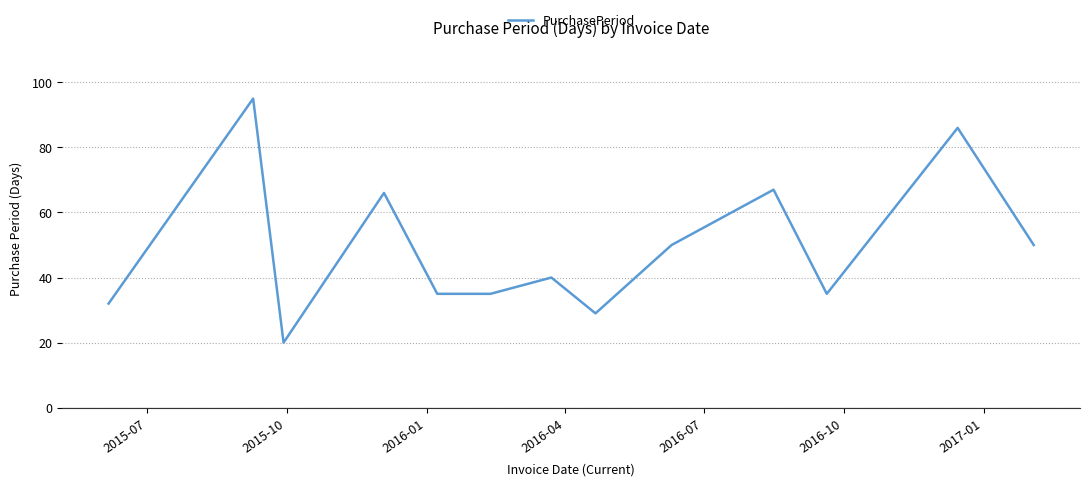

What is the difference between the maximum and minimum values?

75